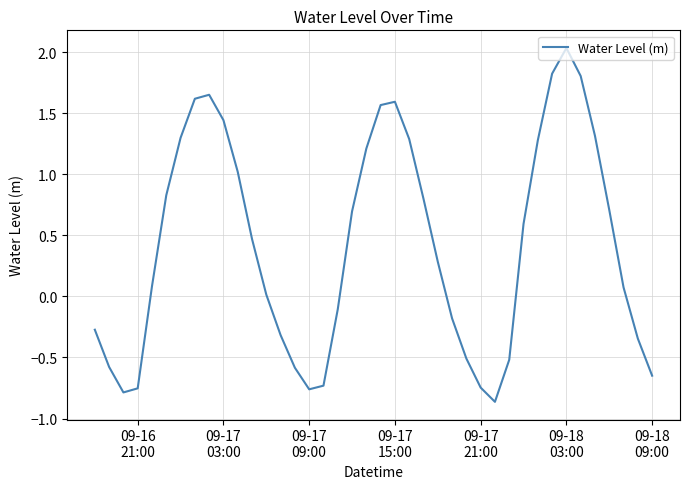

What is the difference between the maximum and minimum values?

2.9